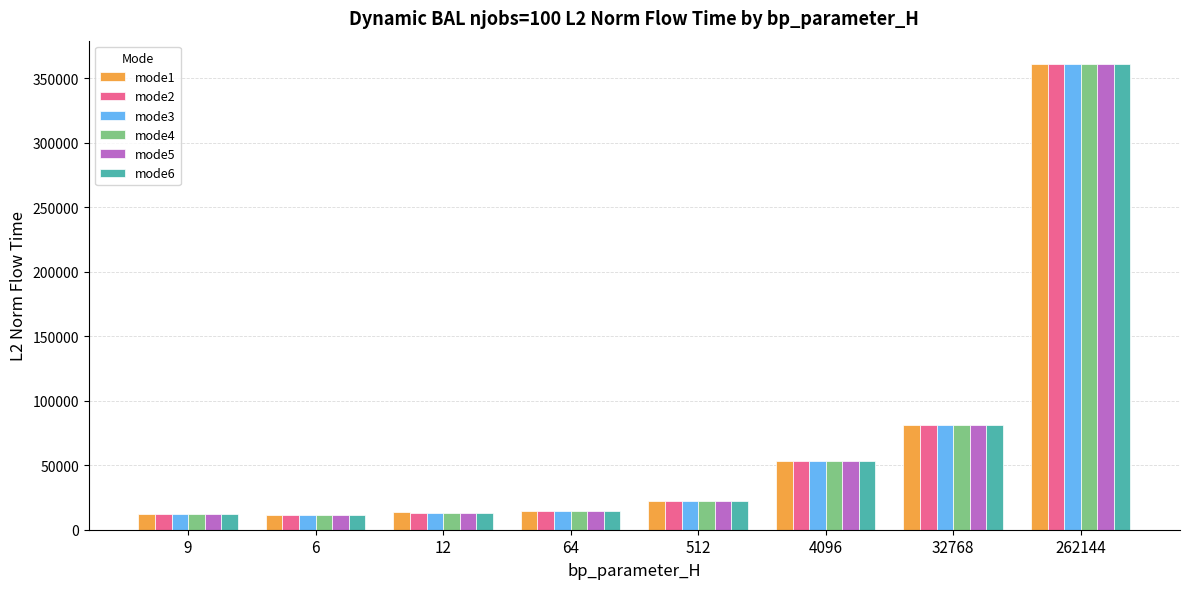

The value of mode5 at 262144 is 361019.9. True or false?

True